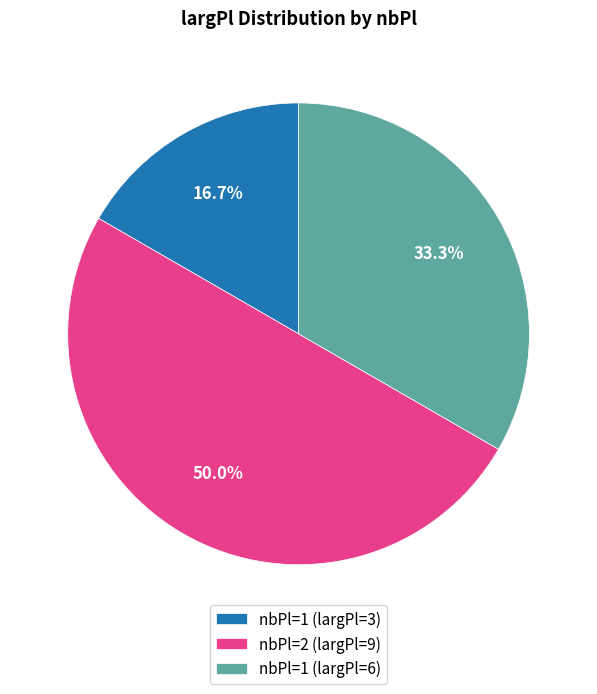

Do nbPl=2 (largPl=9) and nbPl=1 (largPl=6) together represent more than half of the pie?

Yes